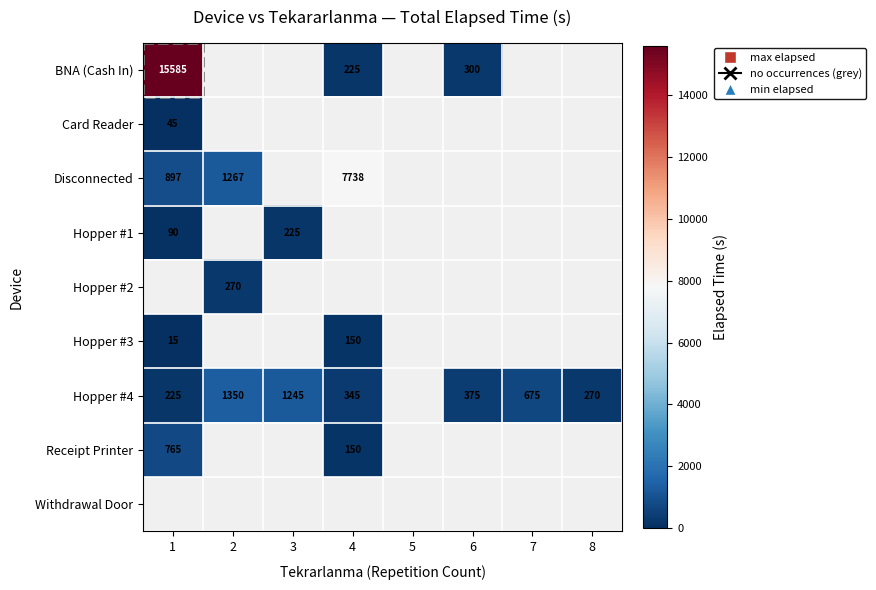

Between 3 and 1, which is larger?

1